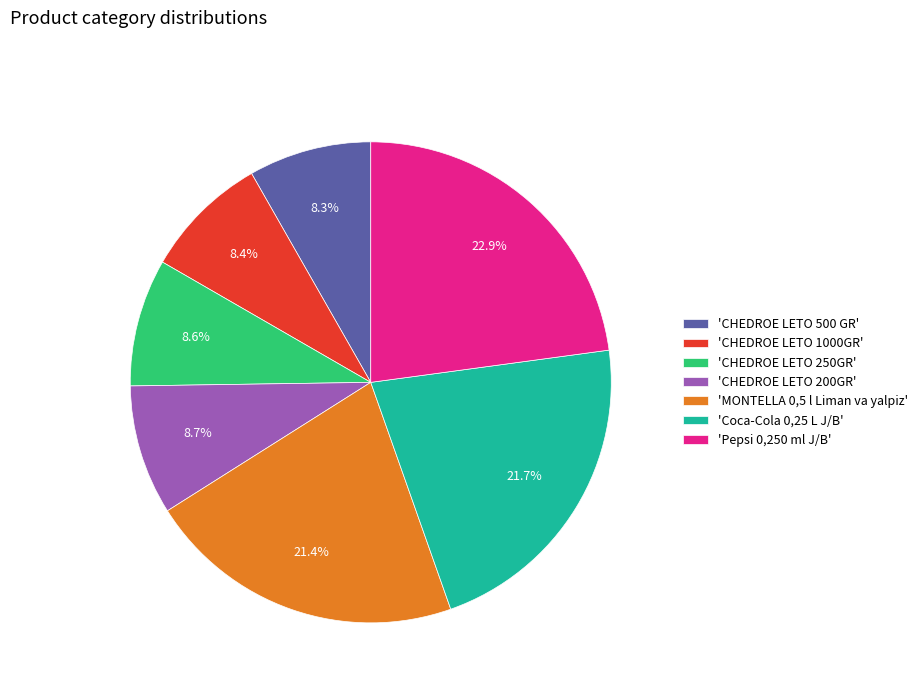

How many slices are in this pie chart?

7